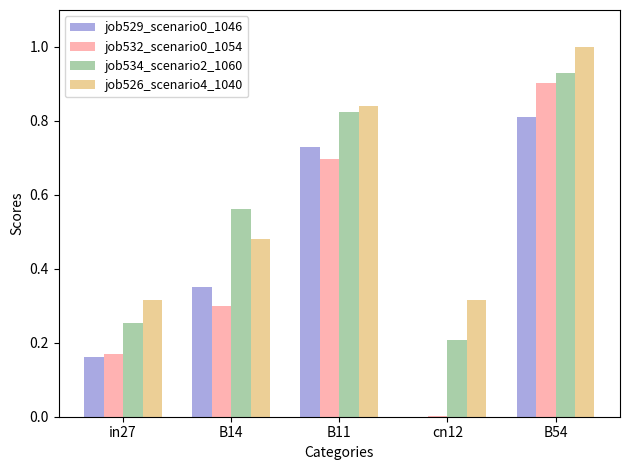

What is the sum of the job529_scenario0_1046 values at in27 and B54?

1.0